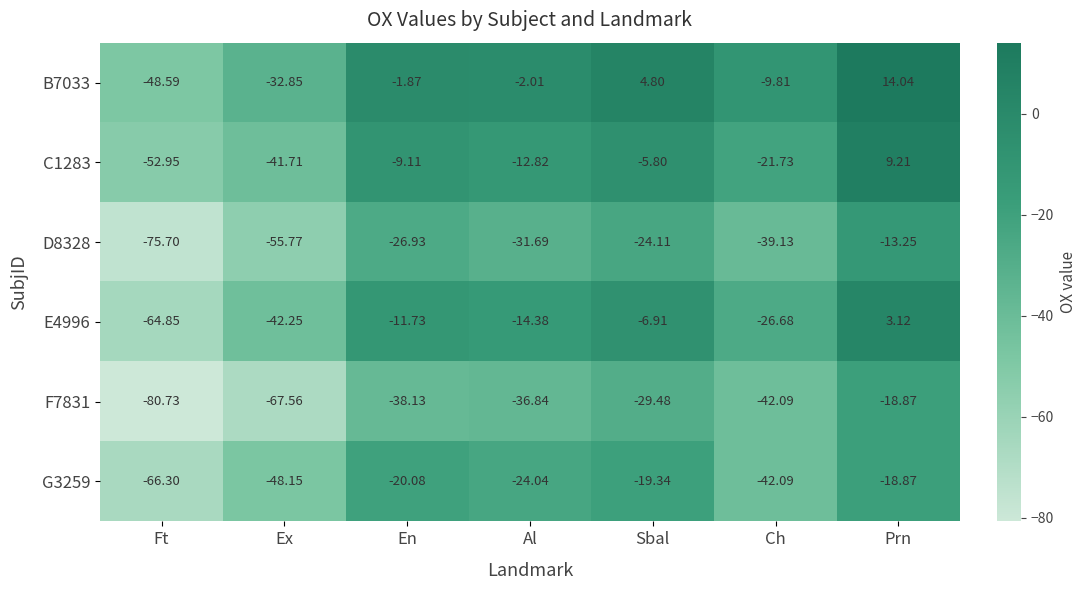

Which label corresponds to the largest value in the chart?

Prn